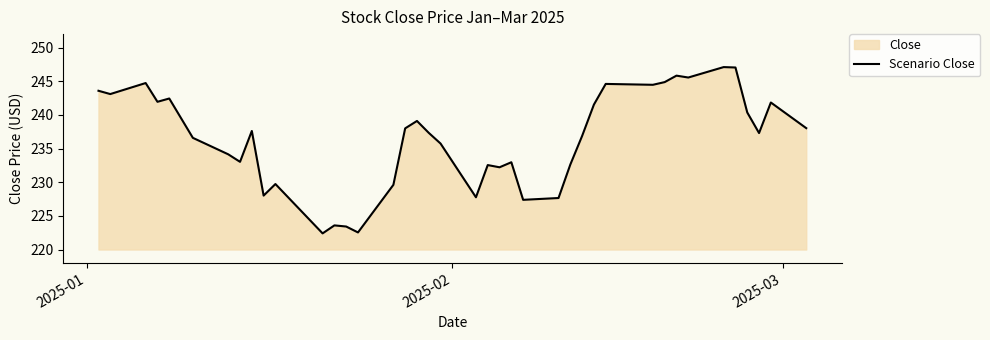

What is the smallest value displayed?

222.4